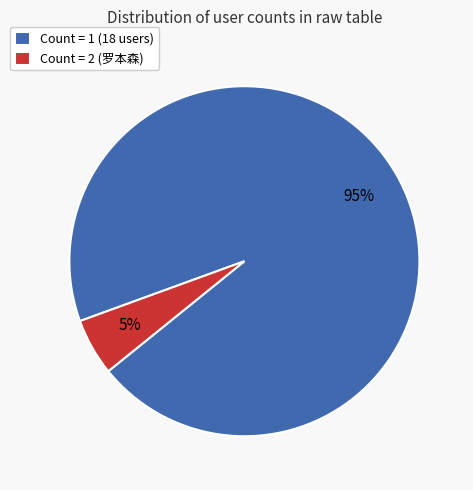

True or false: Count = 1 (18 users) accounts for 81% of the total.

False